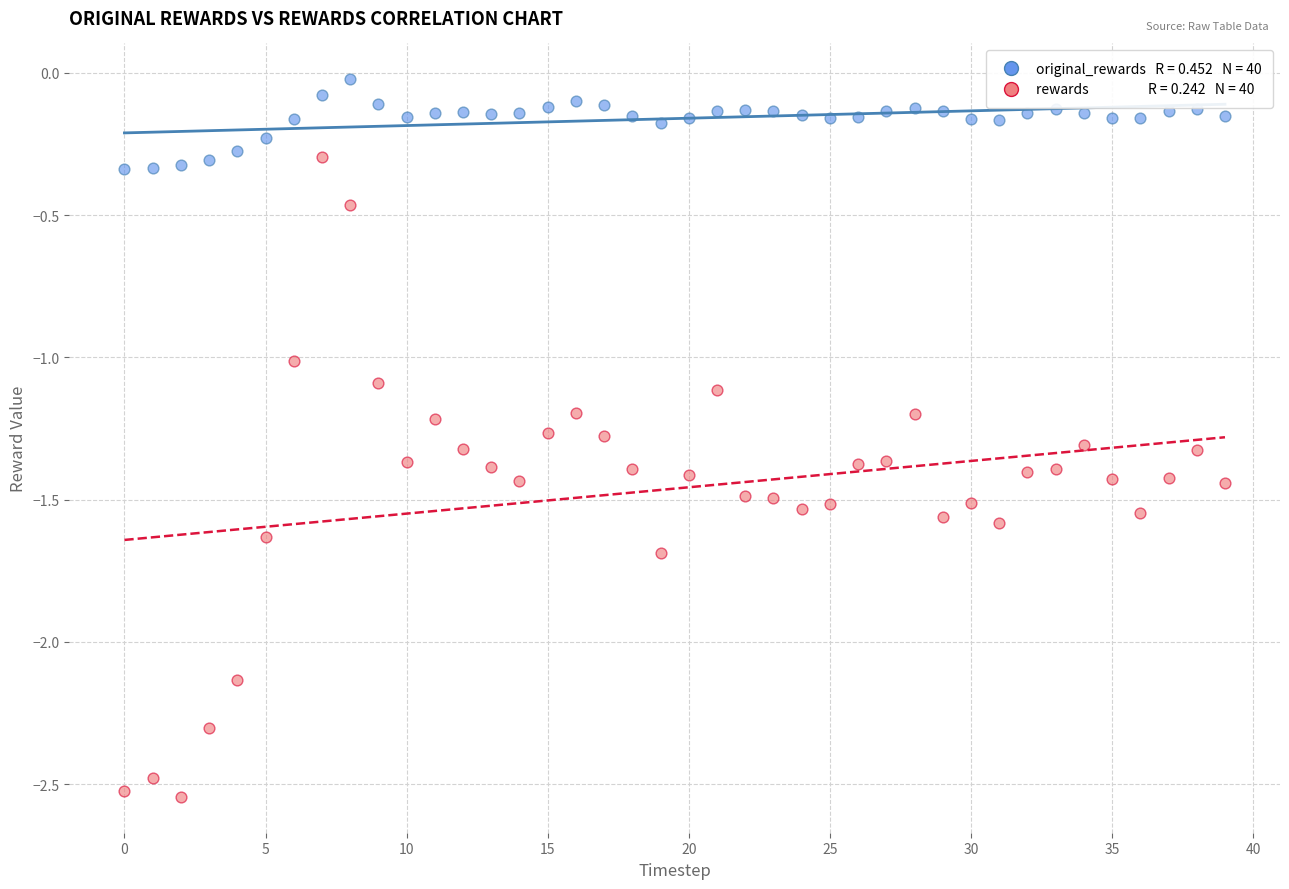

Across all data points, what is the range of Y values (max minus min)?

2.5